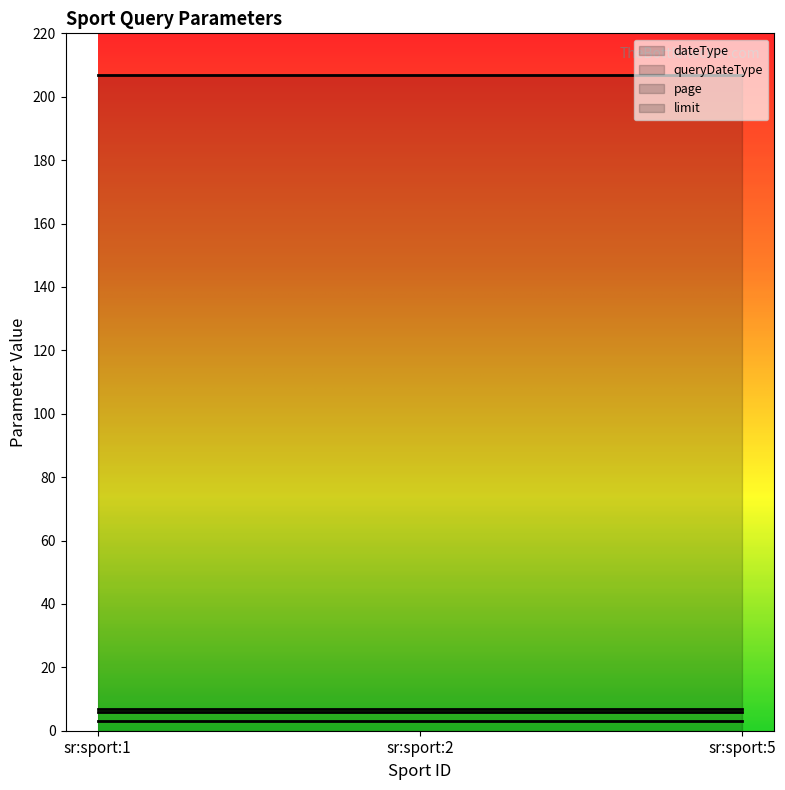

Which label corresponds to the smallest value in the chart?

sr:sport:1